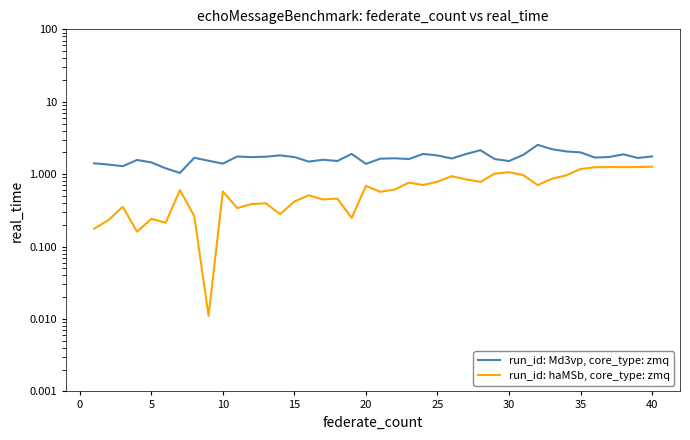

What is the greatest value displayed?

2.5